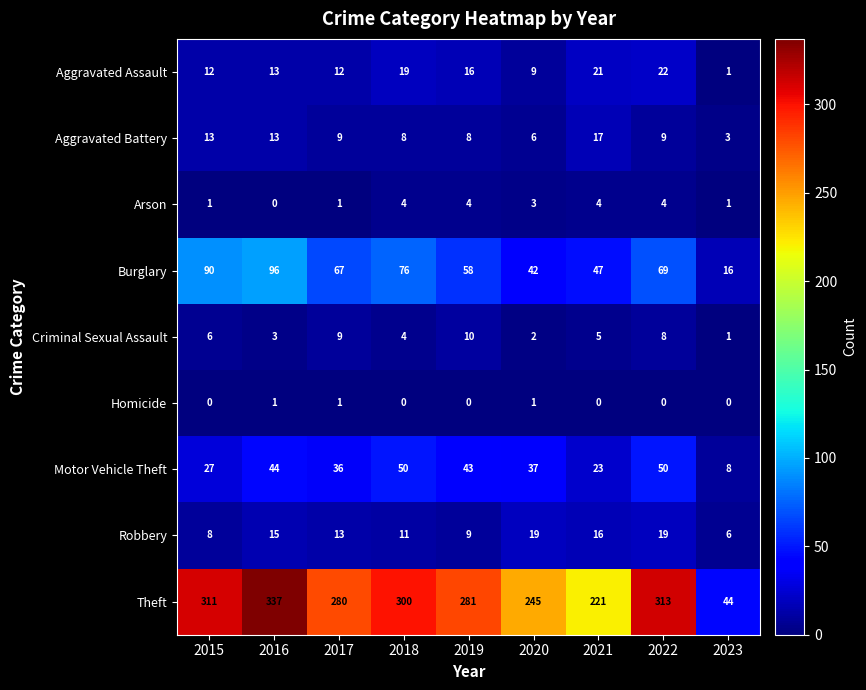

What is the spread (max minus min) of values at 2022?

313